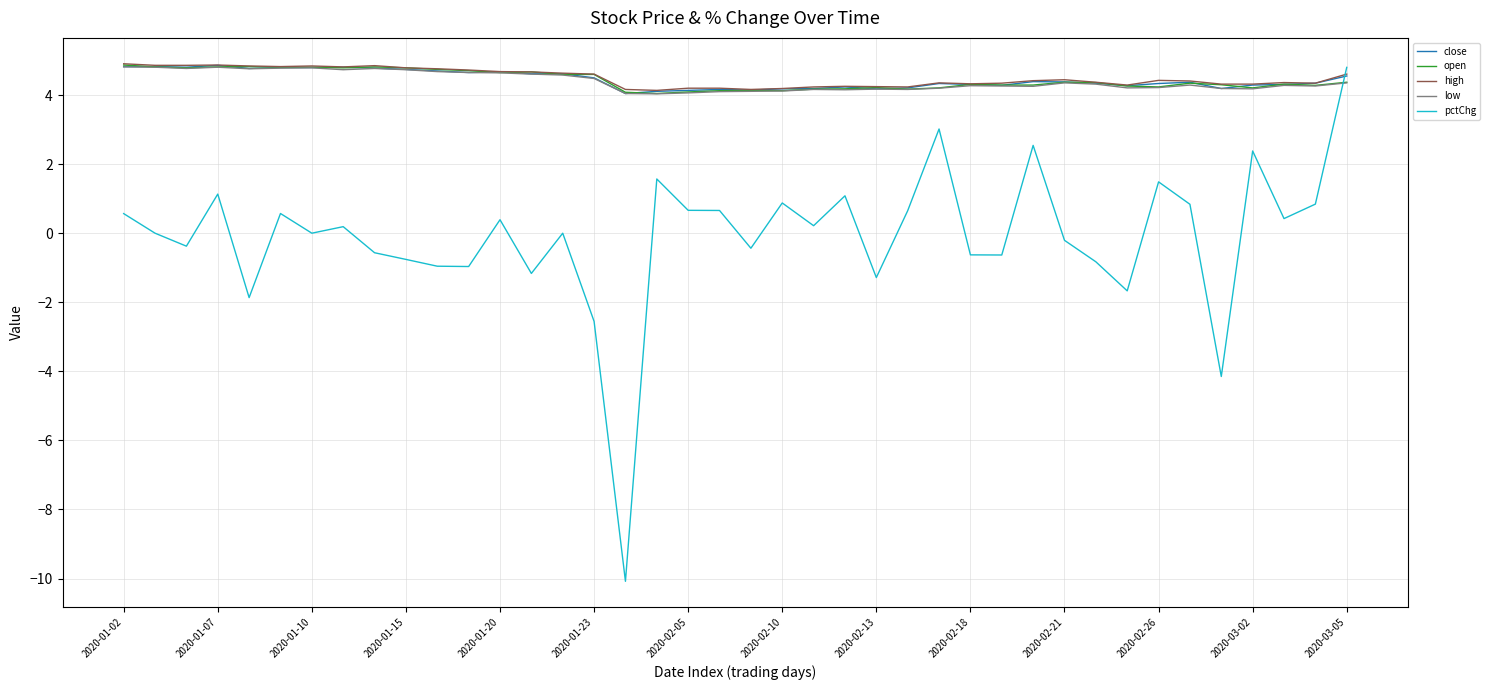

After their last crossing, which series has the higher values: pctChg or low?

pctChg